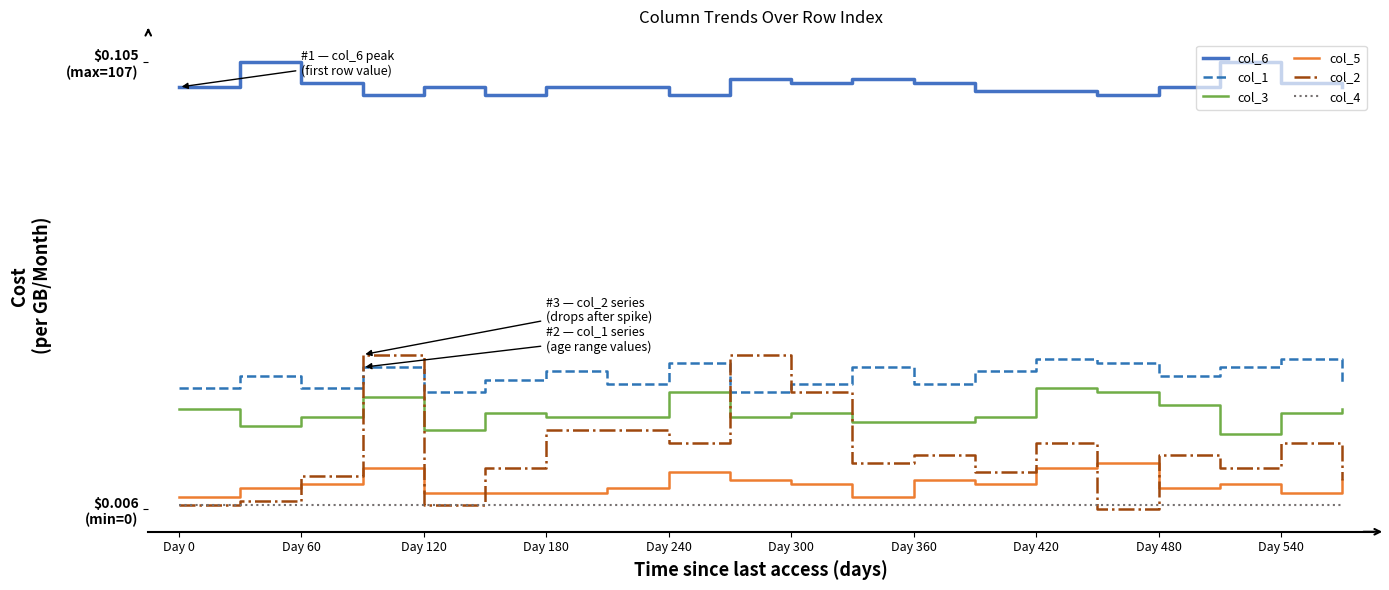

How many col_5 values are between 4 and 7?

14